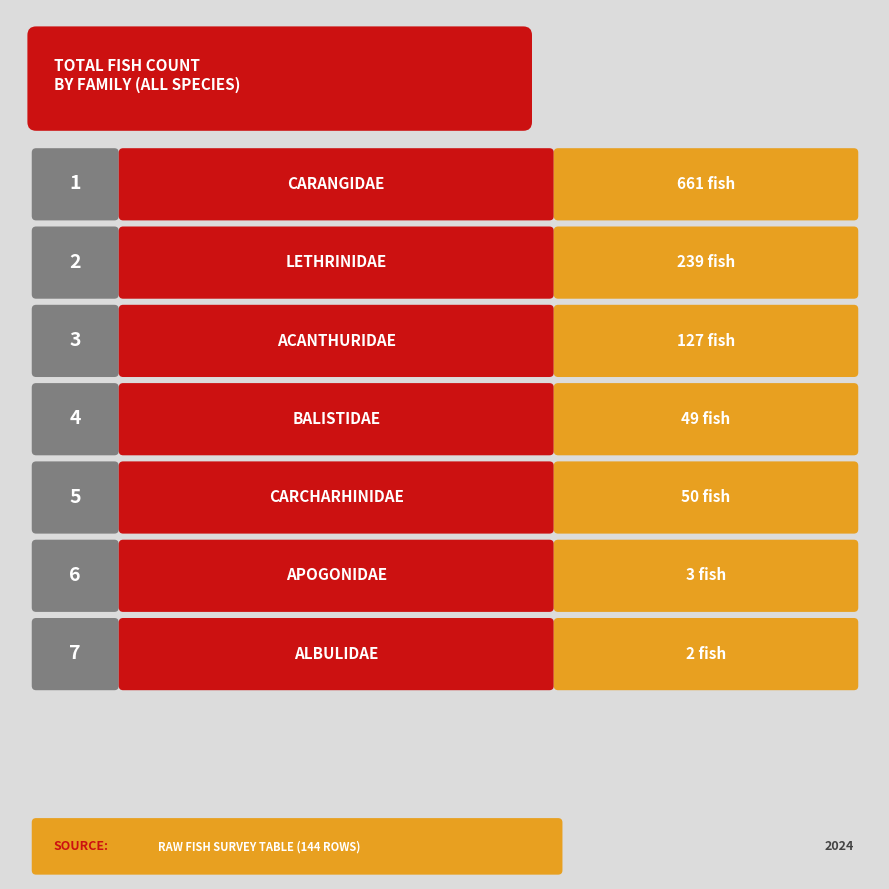

How many data points are less than 119?

4